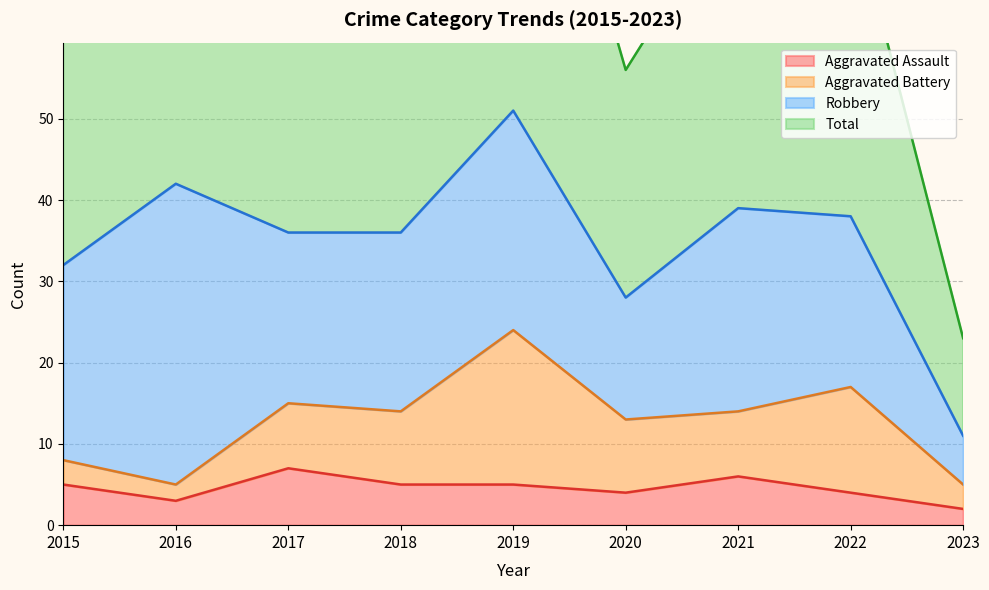

Does the chart have visible grid lines?

Yes